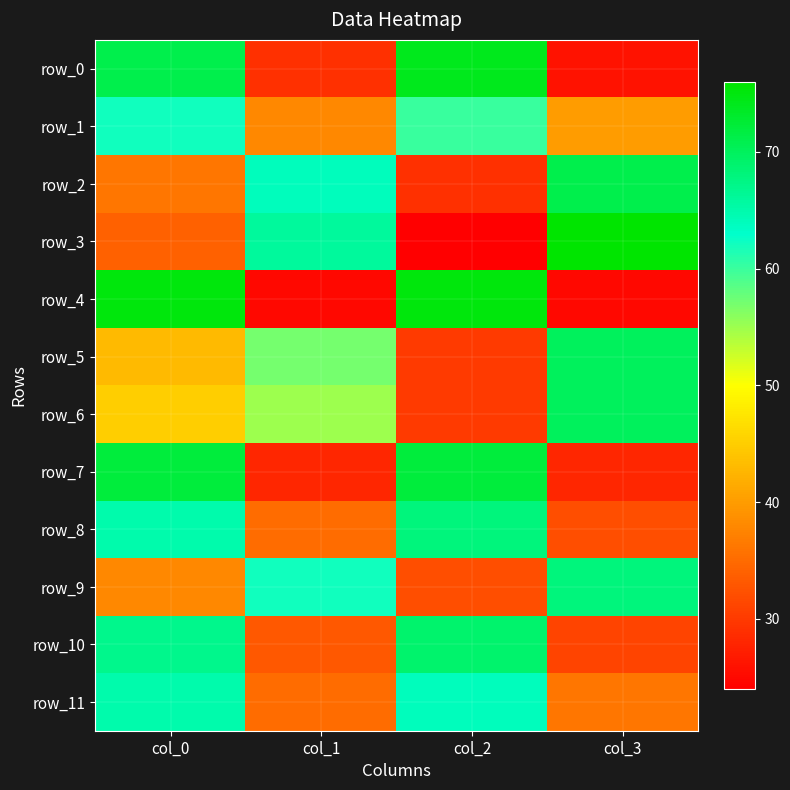

Which series has the largest total across all categories?

row_0